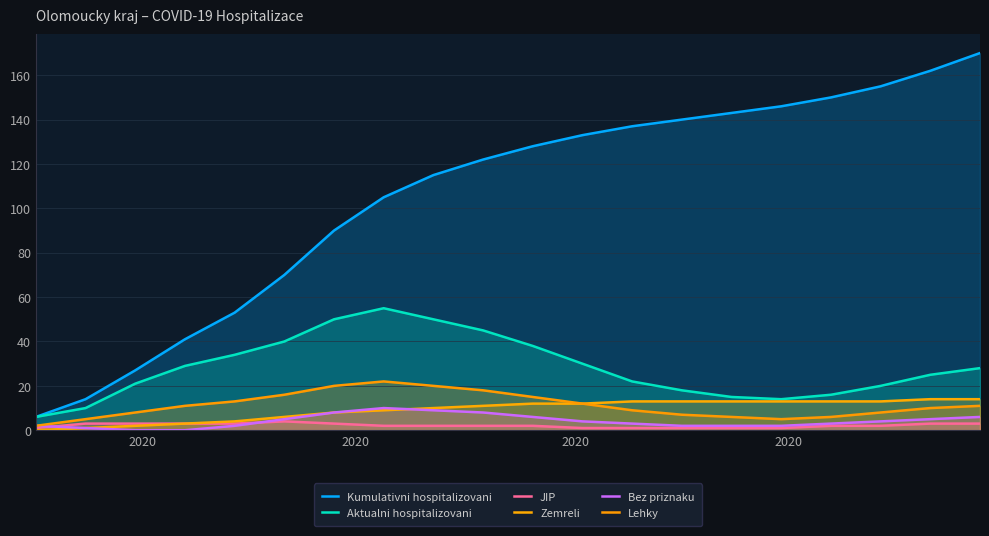

True or false: Aktualni hospitalizovani and Zemreli intersect in this chart.

False